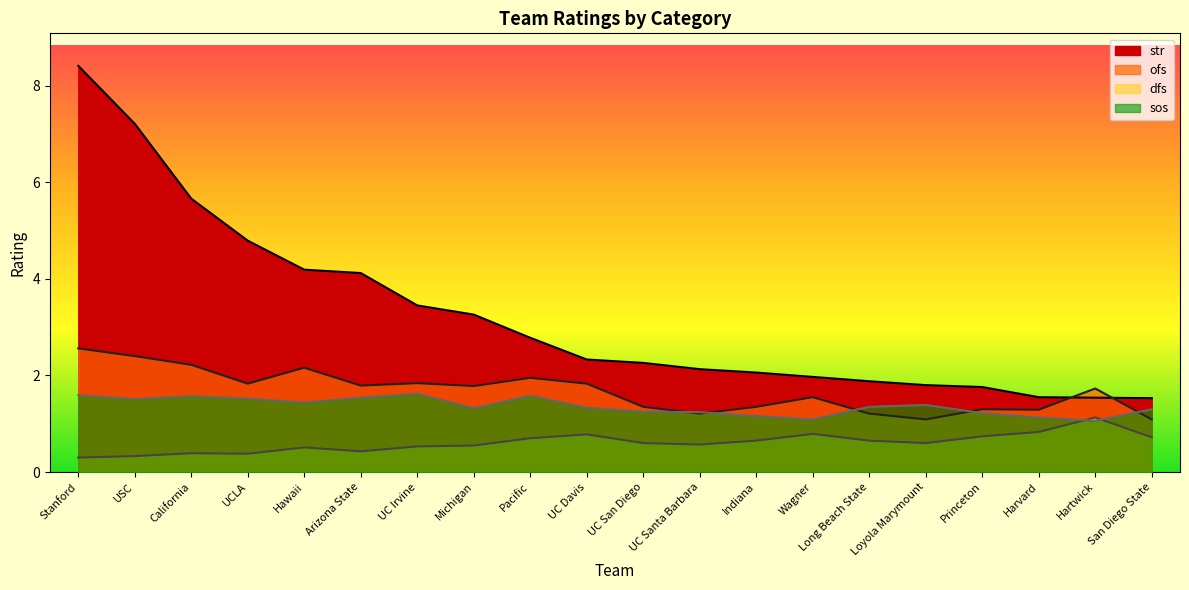

At Hartwick, list the series in order from smallest to largest.

sos, dfs, str, ofs